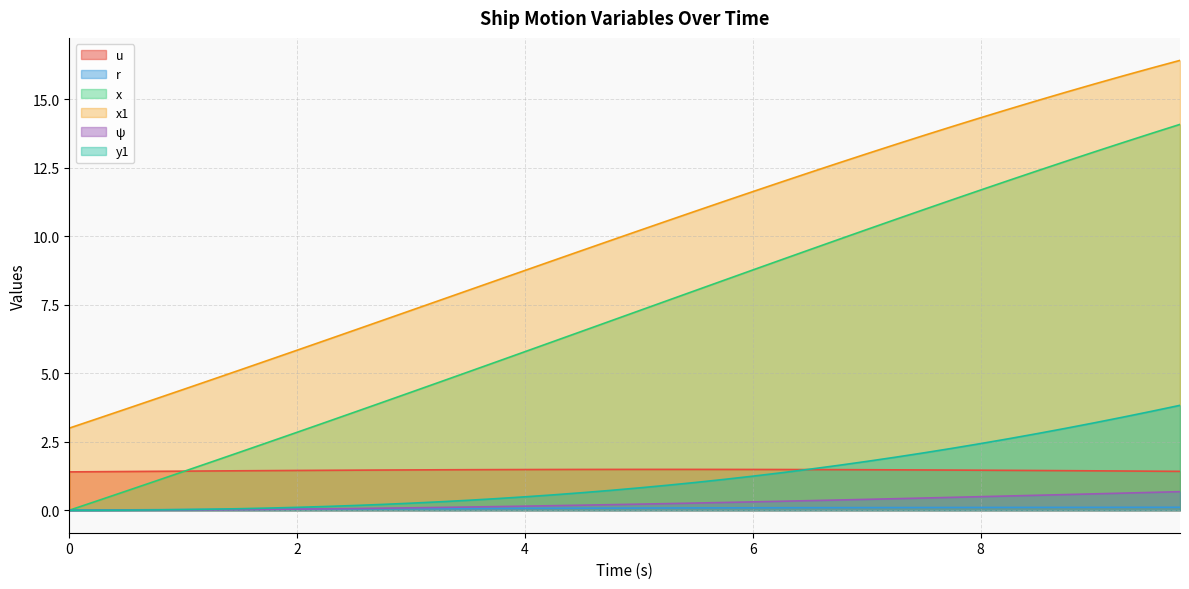

What is the total value across all series at 9.0?

34.0